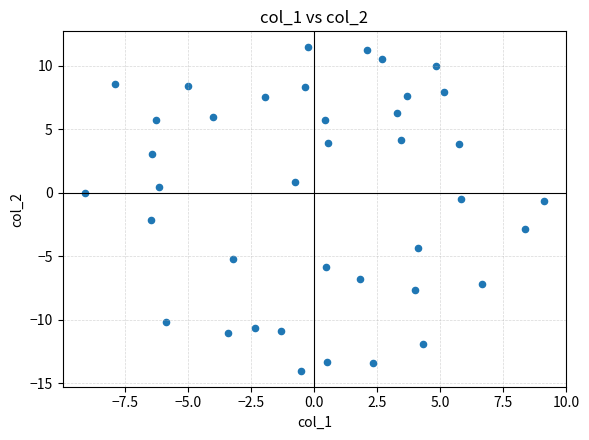

What is the range of Y values (max minus min)?

25.4